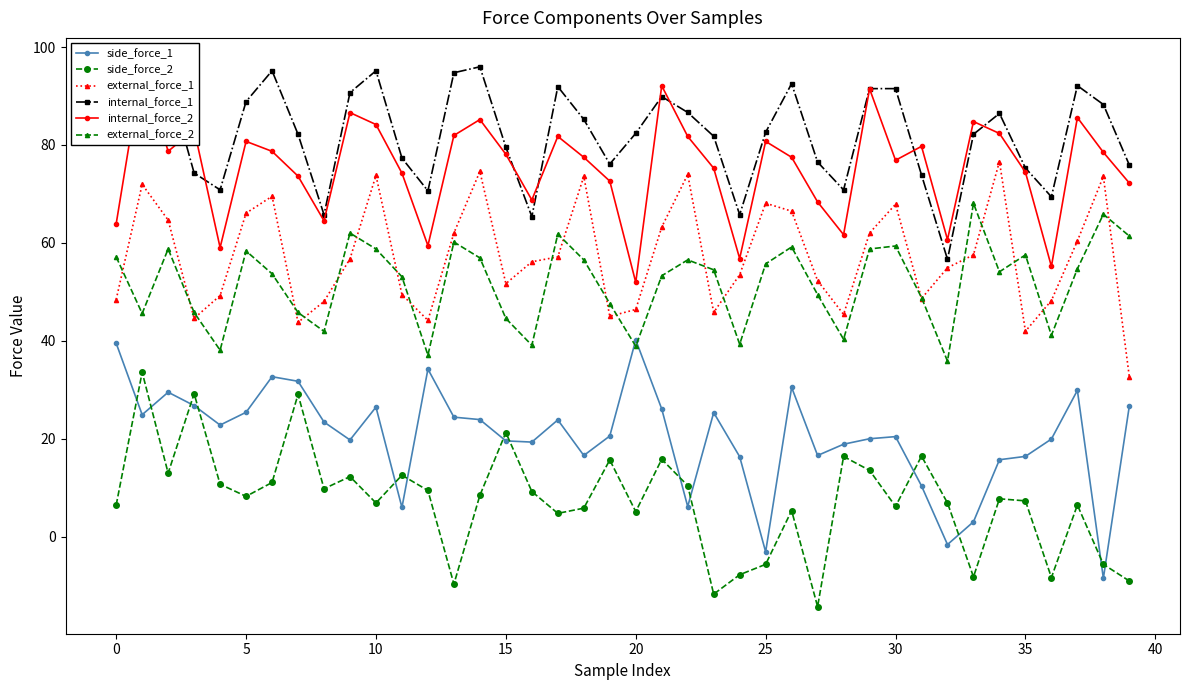

Between 22 and 31, which series saw the biggest shift?

external_force_1